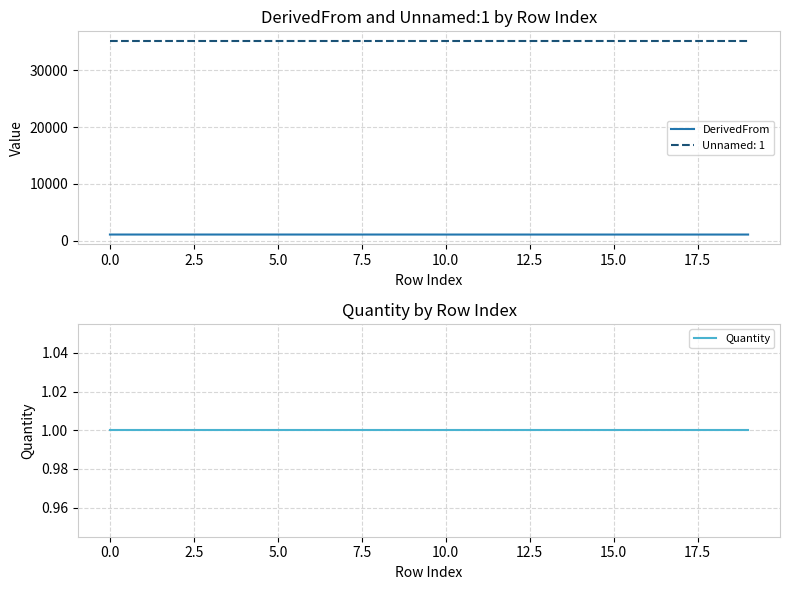

Is this an area chart (filled region under the line)?

No